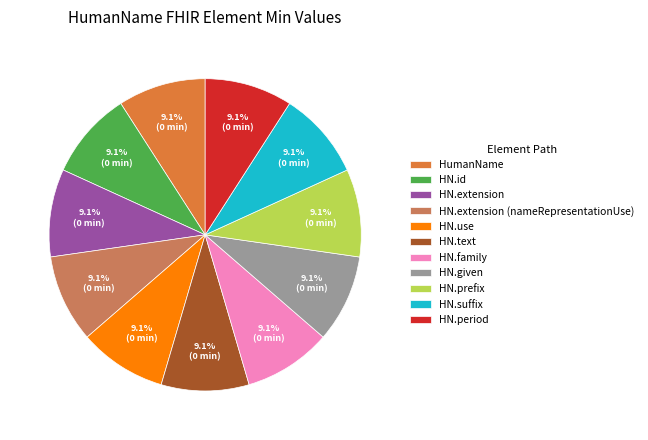

How many segments does this pie chart have?

11